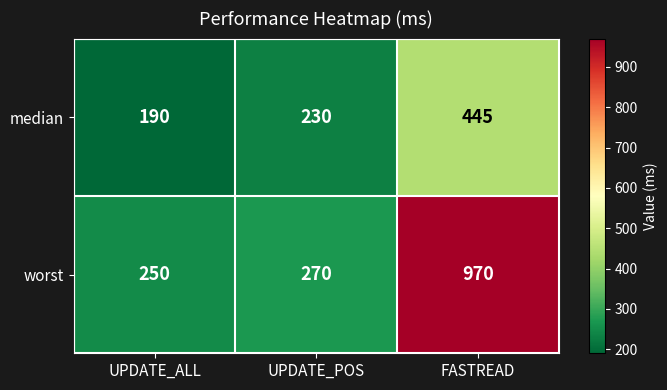

Which series changed the most between UPDATE_ALL and FASTREAD?

worst